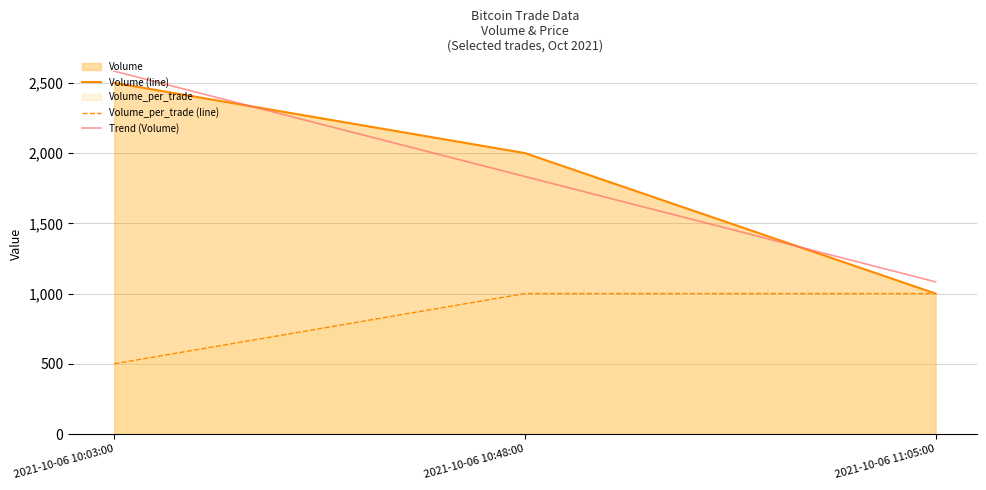

What is the sum of all Volume_per_trade (line) values?

2500.0